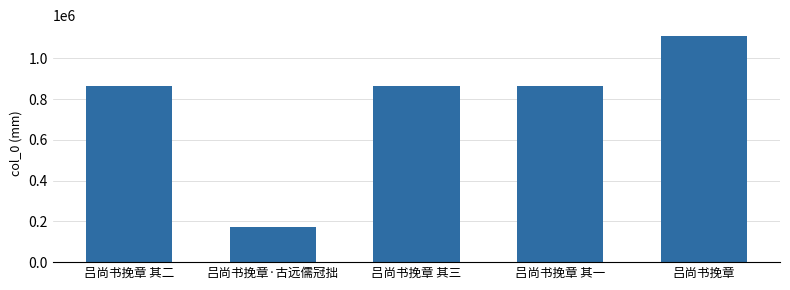

What is the difference between the values at 吕尚书挽章 其一 and 吕尚书挽章?

244024